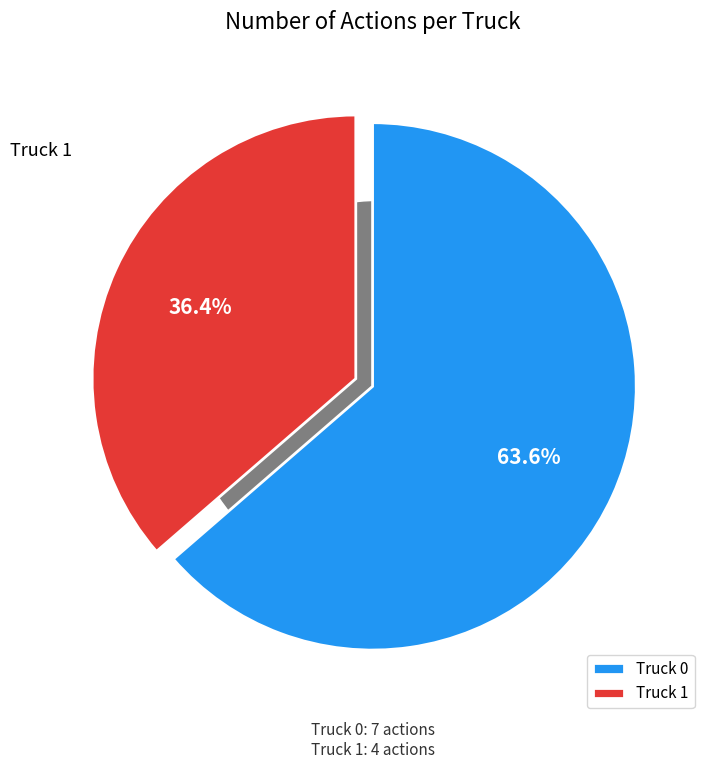

To the nearest percent, what portion does Truck 1 represent?

36%